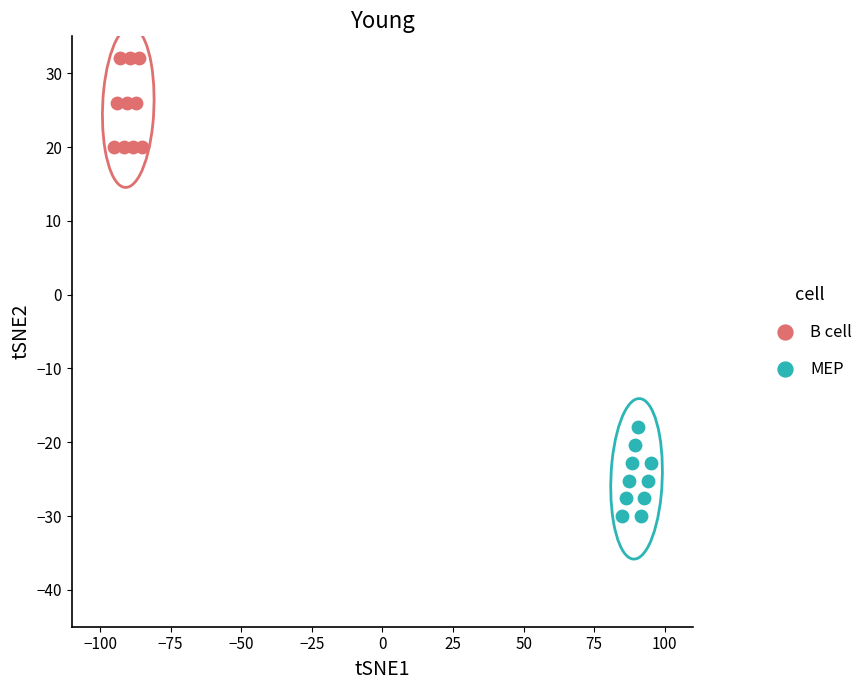

Which series reaches the minimum Y coordinate?

MEP